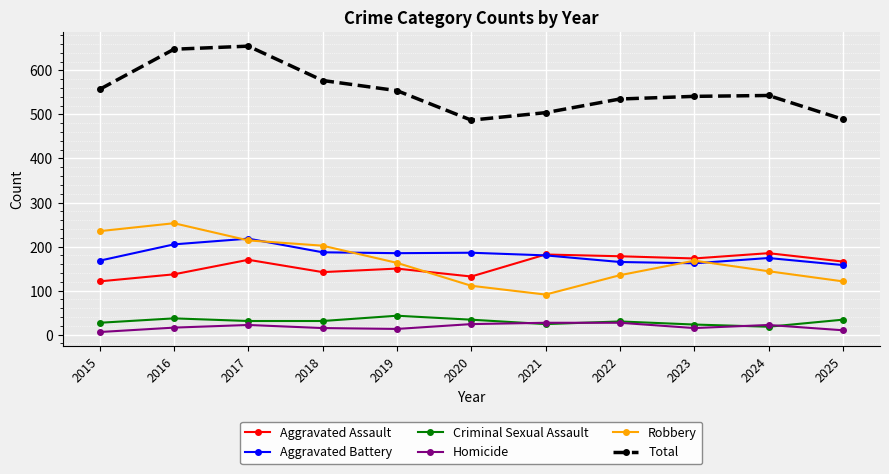

True or false: Criminal Sexual Assault has a value of 37 at 2016.

True